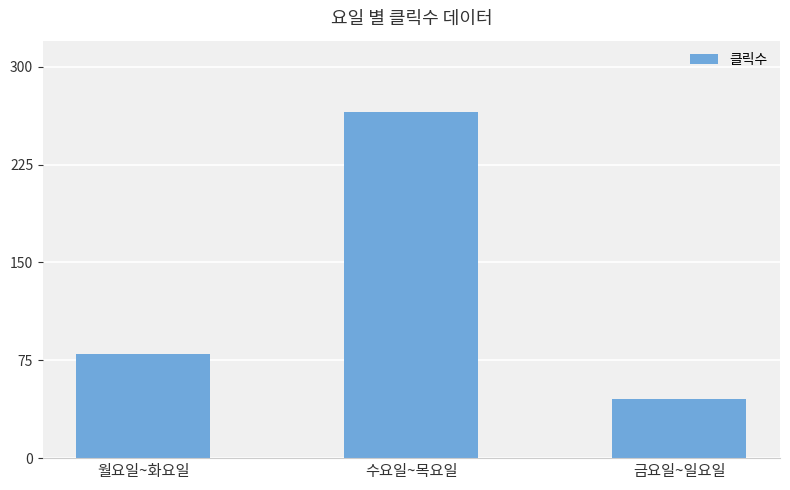

List the labels in order of value, smallest first.

금요일~일요일, 월요일~화요일, 수요일~목요일